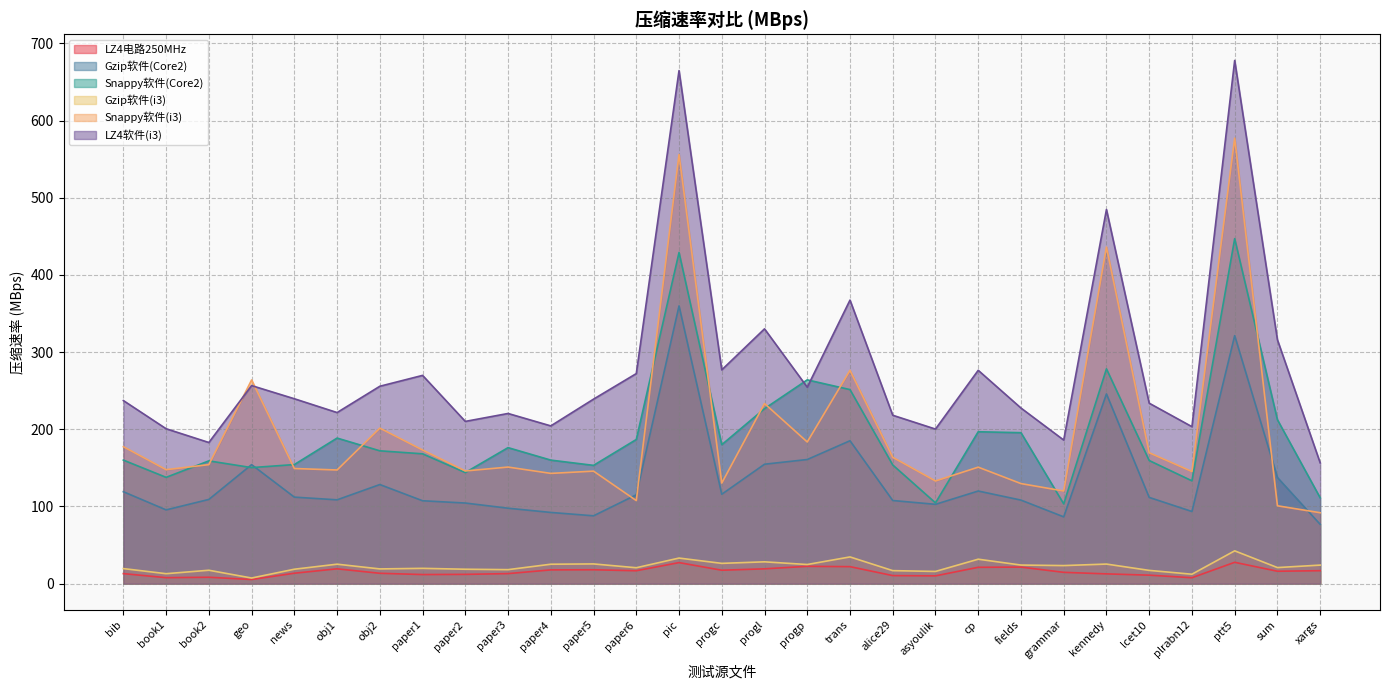

At how many categories does at least one series exceed 323?

5